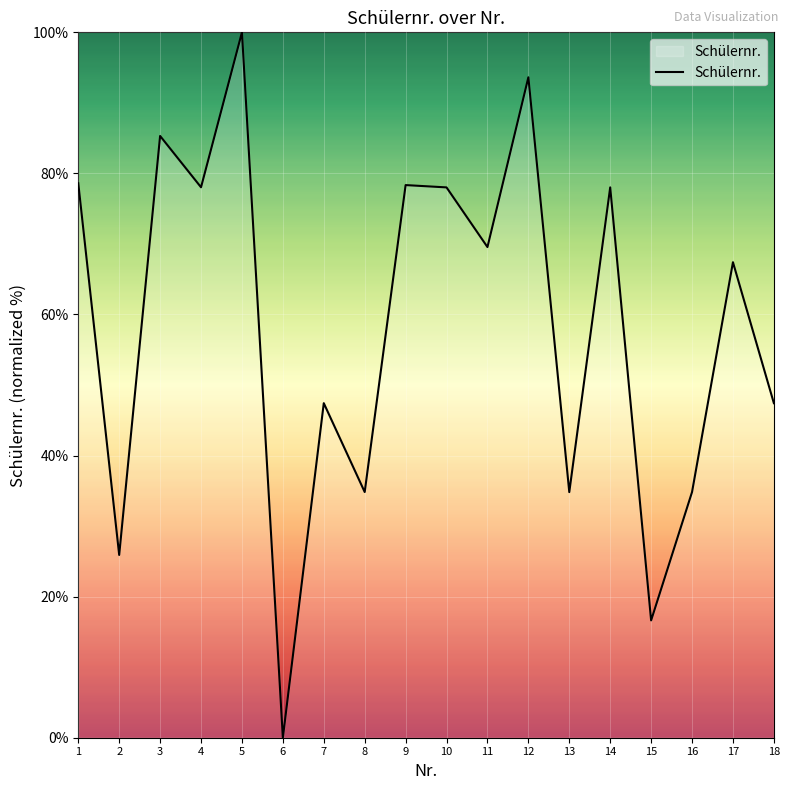

Which label corresponds to the smallest value in the chart?

6